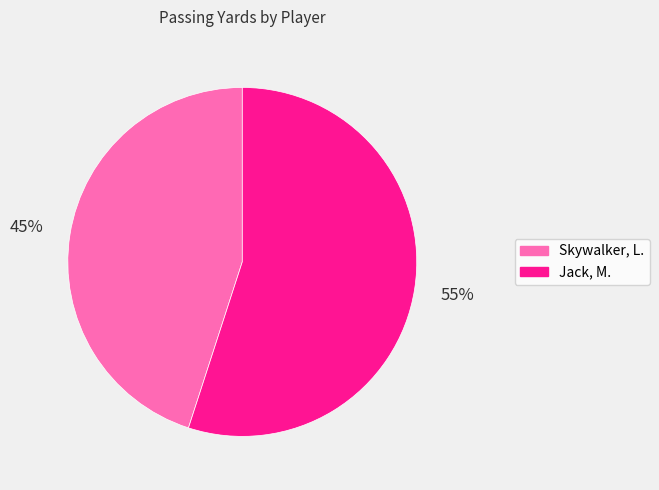

Rank the categories by value from lowest to highest.

Skywalker, L., Jack, M.